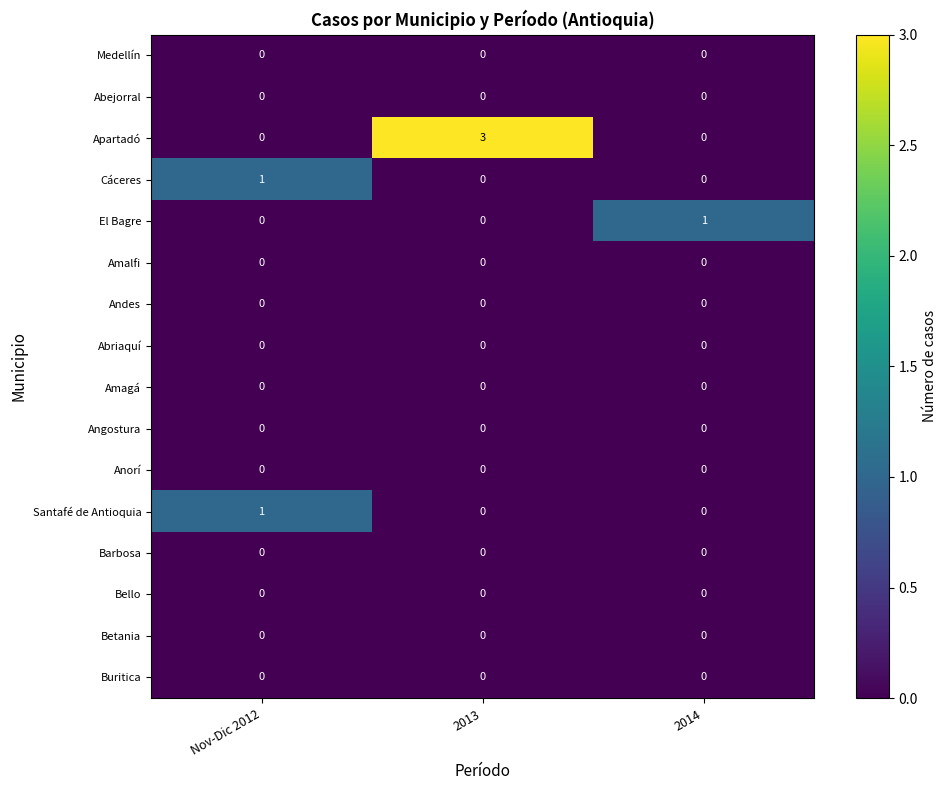

What is the maximum value shown in the chart?

3